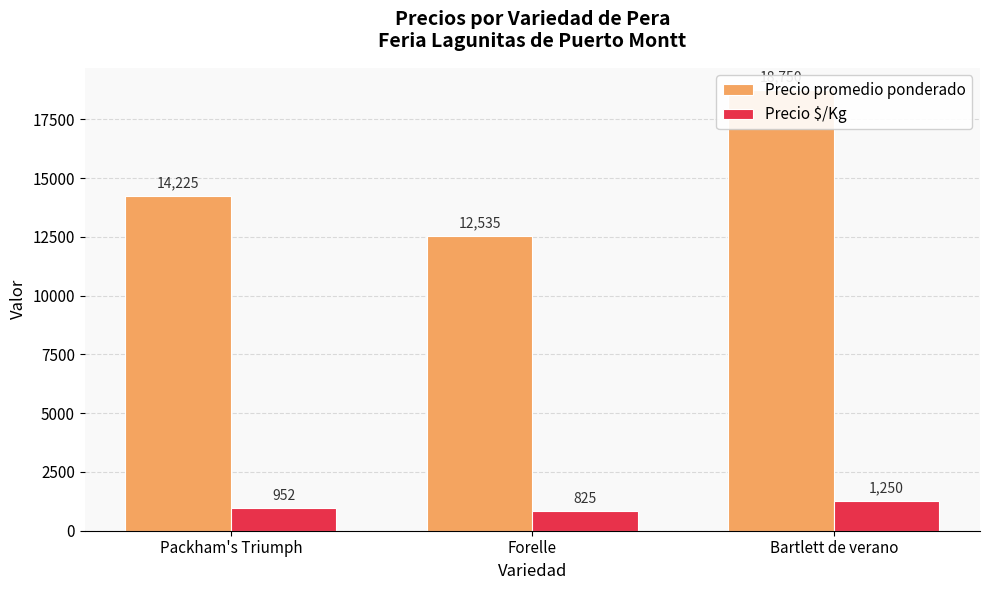

Are the bars horizontal?

No